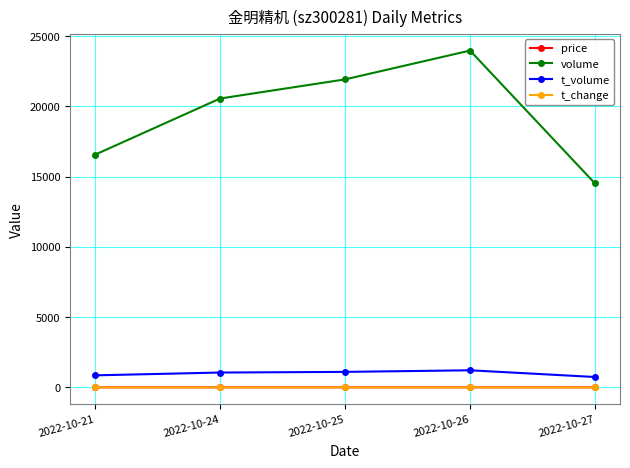

True or false: t_change and t_volume cross at least once.

False